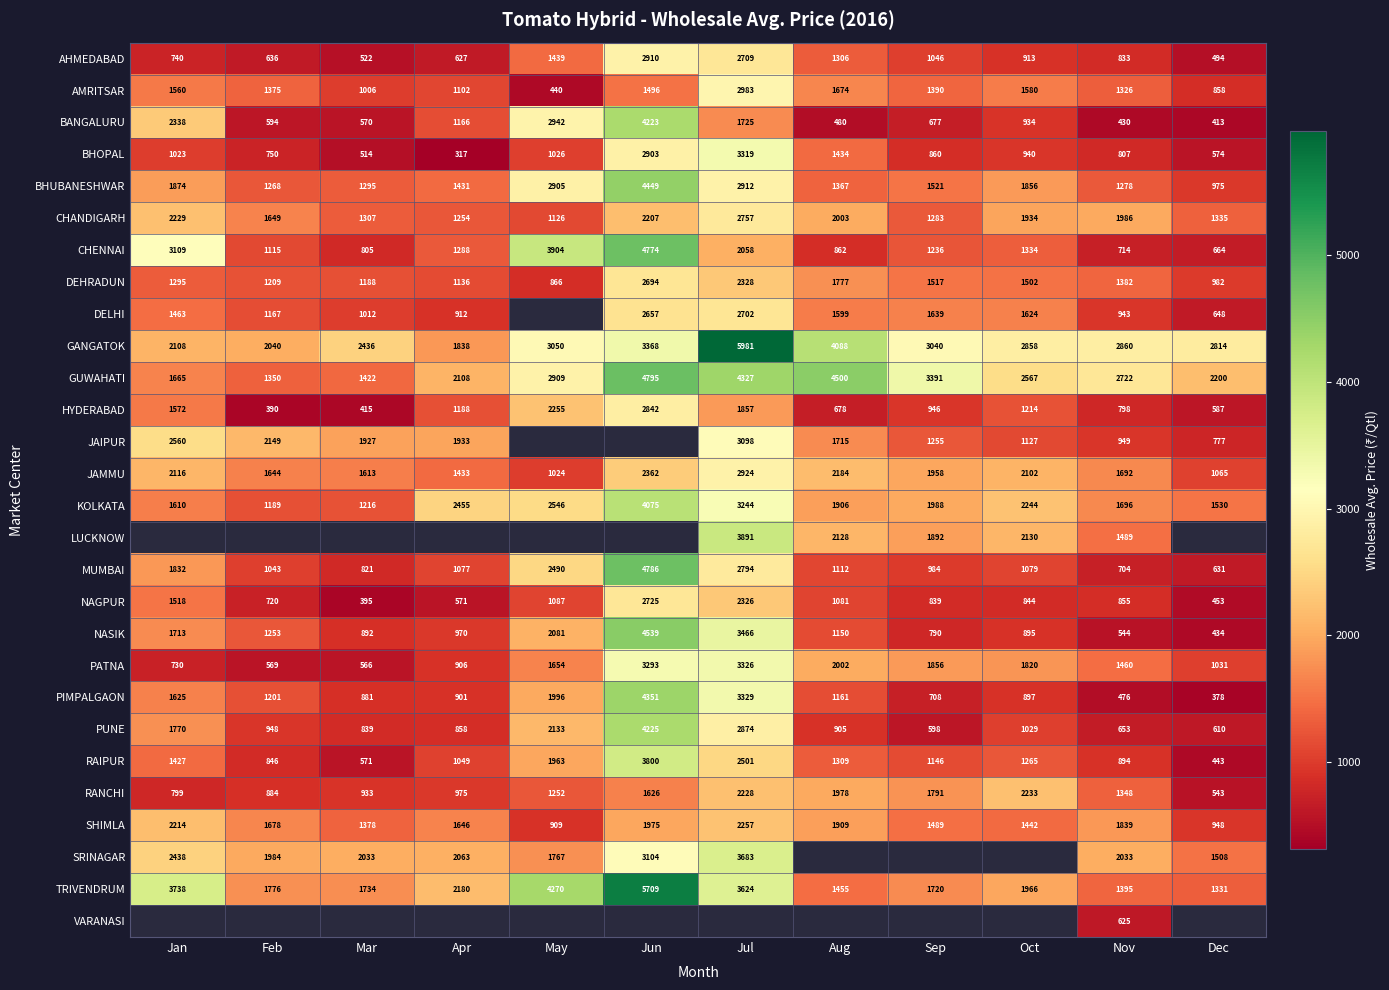

What is the sum of all HYDERABAD values?

14742